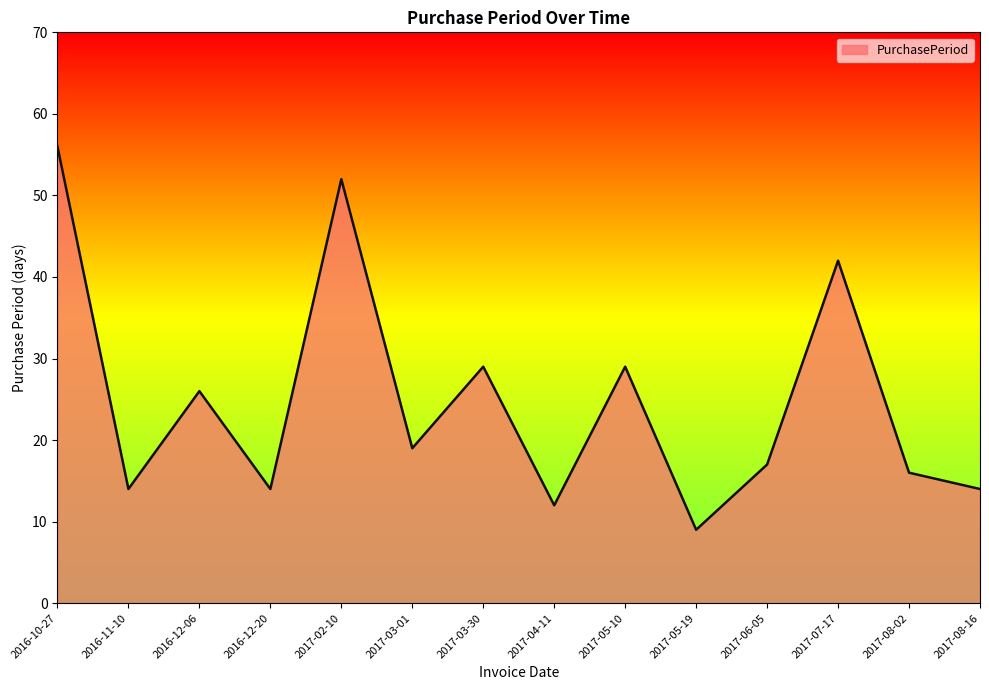

What position from the right is 2016-12-06?

12